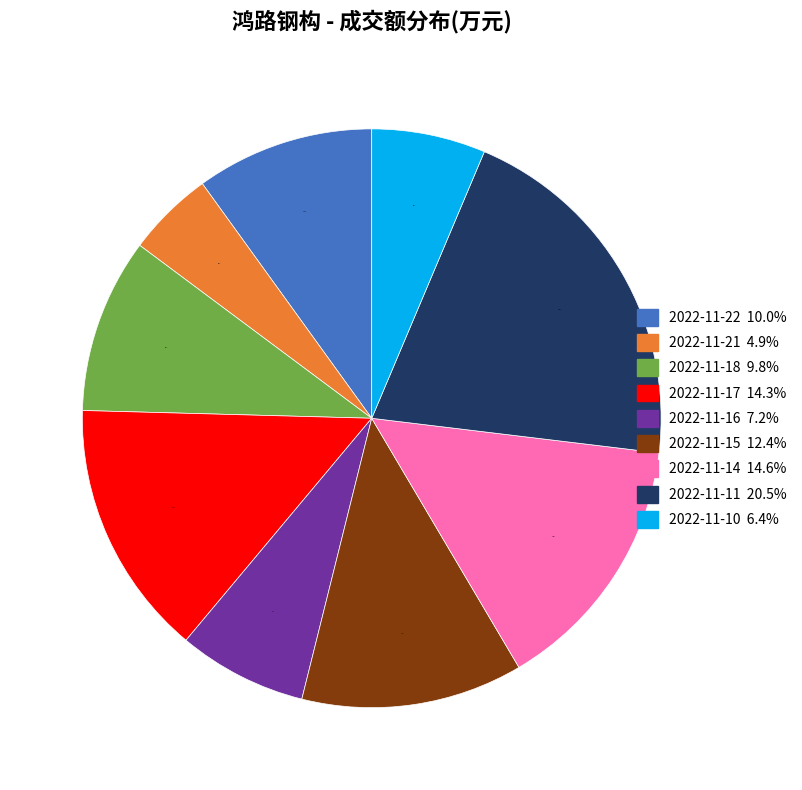

Does any single category account for the majority?

No